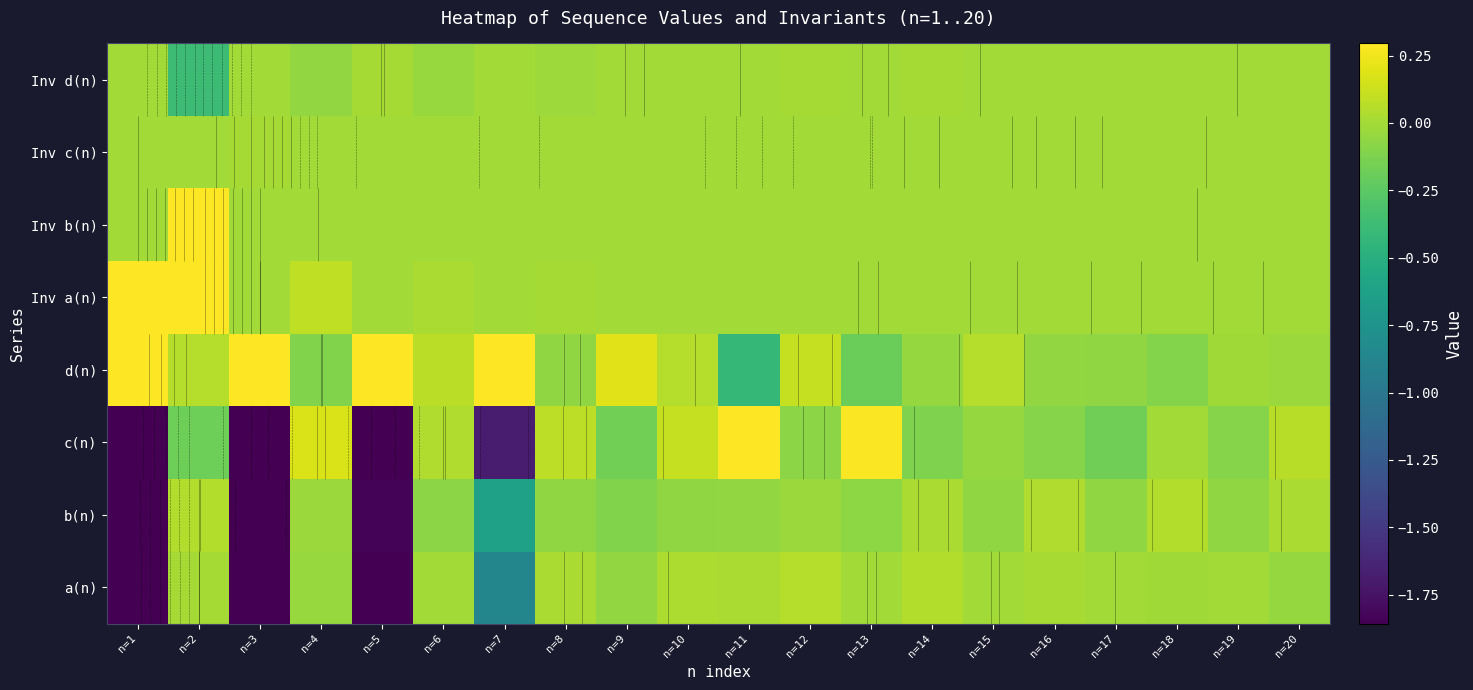

Which has a higher value, n=18 or n=12?

n=12